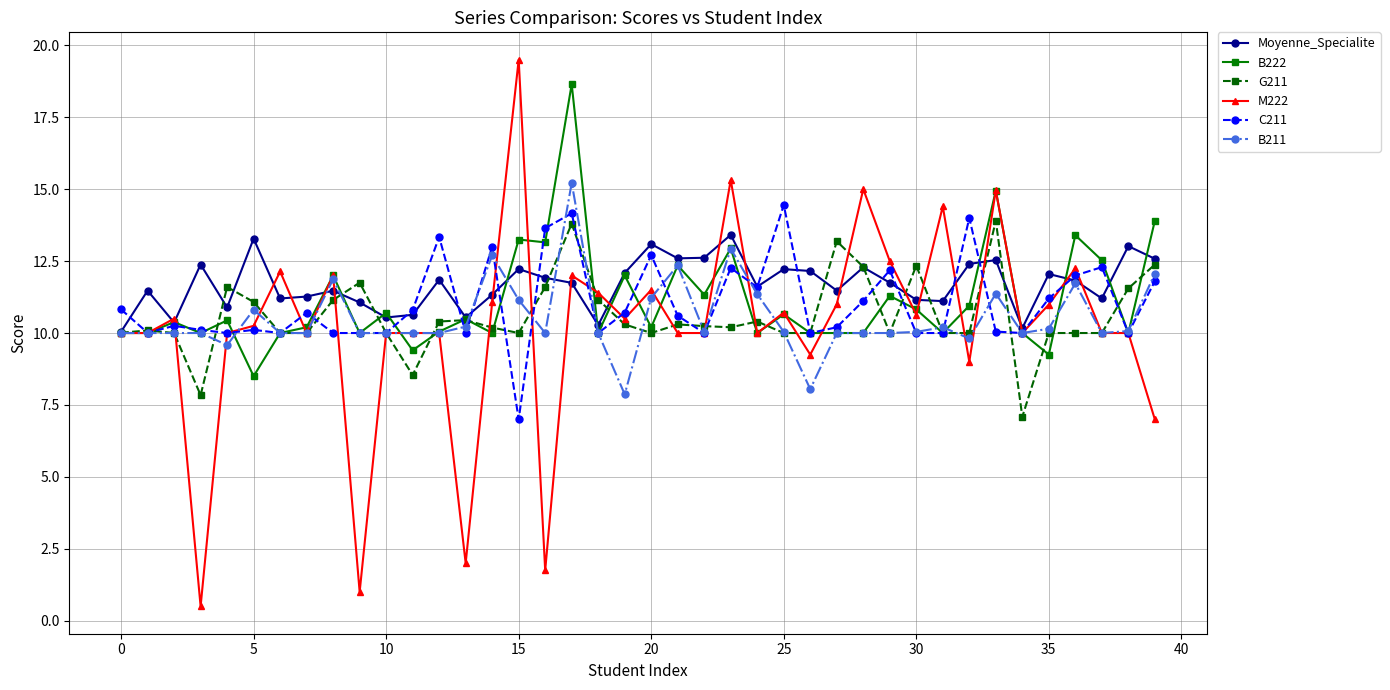

What is the smallest value displayed?

0.5